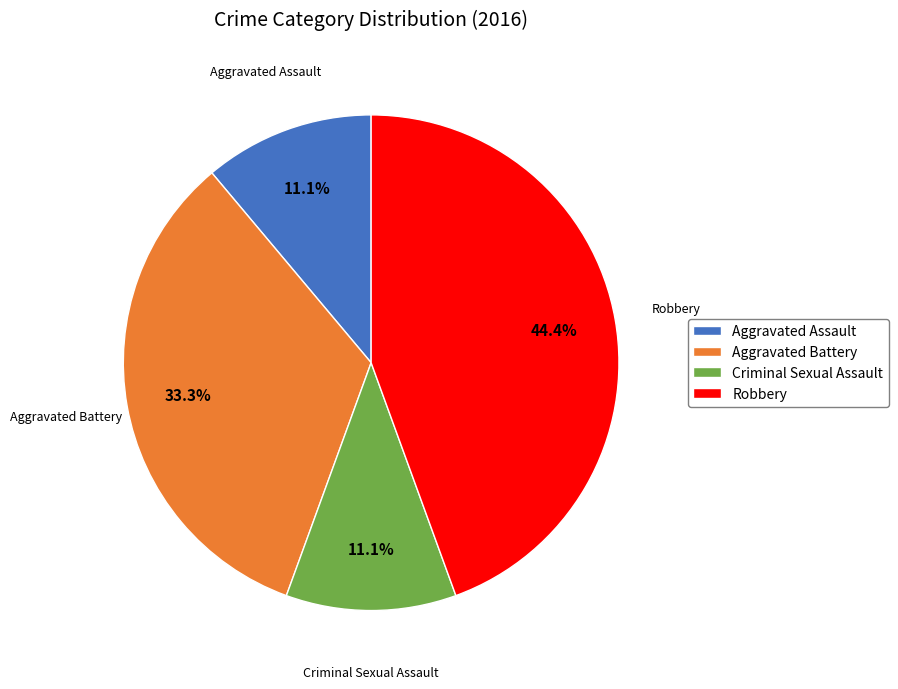

What is the ratio of the value at Aggravated Assault to the value at Aggravated Battery?

0.3